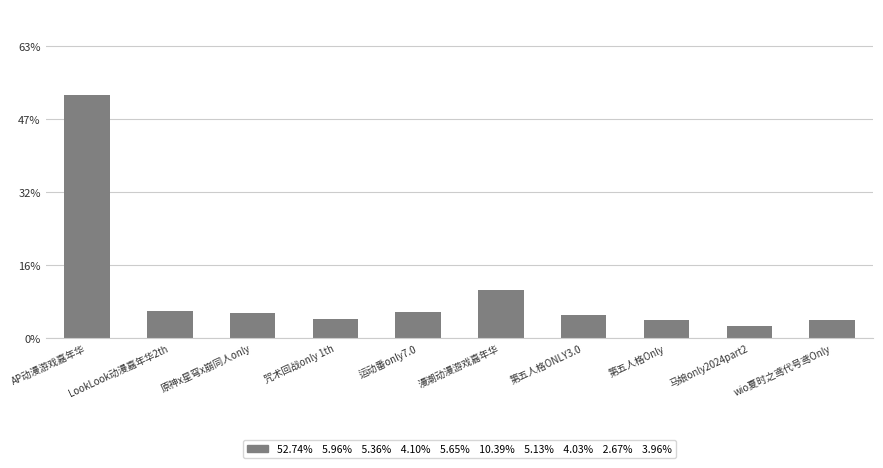

What is the value of the 6th bar from the left?

0.1